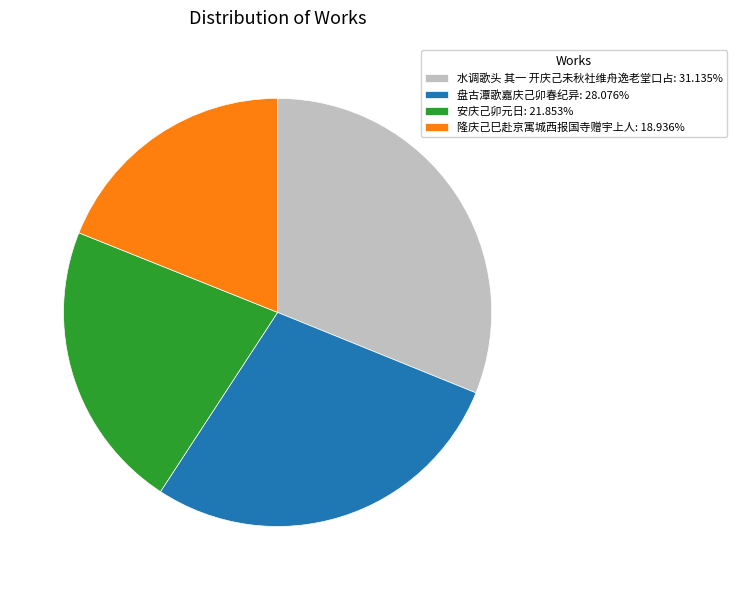

Is the sum of 安庆己卯元日: 21.853% and 隆庆己巳赴京寓城西报国寺赠宇上人: 18.936% greater than half?

No